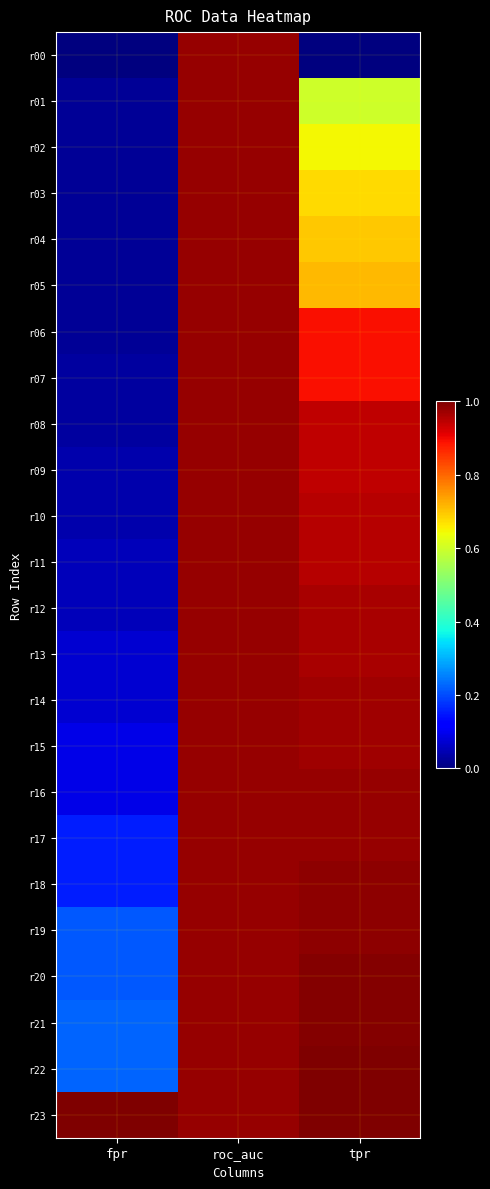

Reading left to right, extract all data points from this chart.

r00: fpr=0.0	roc_auc=1.0	tpr=0.0
r01: fpr=0.0	roc_auc=1.0	tpr=0.6
r02: fpr=0.0	roc_auc=1.0	tpr=0.6
r03: fpr=0.0	roc_auc=1.0	tpr=0.7
r04: fpr=0.0	roc_auc=1.0	tpr=0.7
r05: fpr=0.0	roc_auc=1.0	tpr=0.7
r06: fpr=0.0	roc_auc=1.0	tpr=0.9
r07: fpr=0.0	roc_auc=1.0	tpr=0.9
r08: fpr=0.0	roc_auc=1.0	tpr=0.9
r09: fpr=0.0	roc_auc=1.0	tpr=0.9
r10: fpr=0.0	roc_auc=1.0	tpr=1.0
r11: fpr=0.1	roc_auc=1.0	tpr=1.0
r12: fpr=0.1	roc_auc=1.0	tpr=1.0
r13: fpr=0.1	roc_auc=1.0	tpr=1.0
r14: fpr=0.1	roc_auc=1.0	tpr=1.0
r15: fpr=0.1	roc_auc=1.0	tpr=1.0
r16: fpr=0.1	roc_auc=1.0	tpr=1.0
r17: fpr=0.2	roc_auc=1.0	tpr=1.0
r18: fpr=0.2	roc_auc=1.0	tpr=1.0
r19: fpr=0.2	roc_auc=1.0	tpr=1.0
r20: fpr=0.2	roc_auc=1.0	tpr=1.0
r21: fpr=0.2	roc_auc=1.0	tpr=1.0
r22: fpr=0.2	roc_auc=1.0	tpr=1.0
r23: fpr=1.0	roc_auc=1.0	tpr=1.0